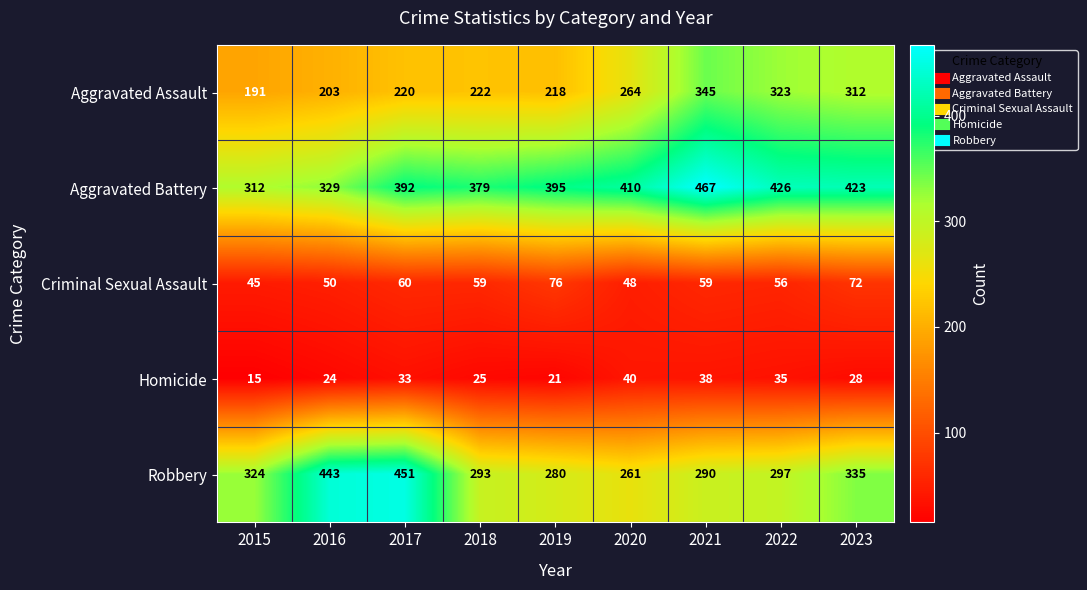

Where is Aggravated Battery nearest to the value 389?

2017